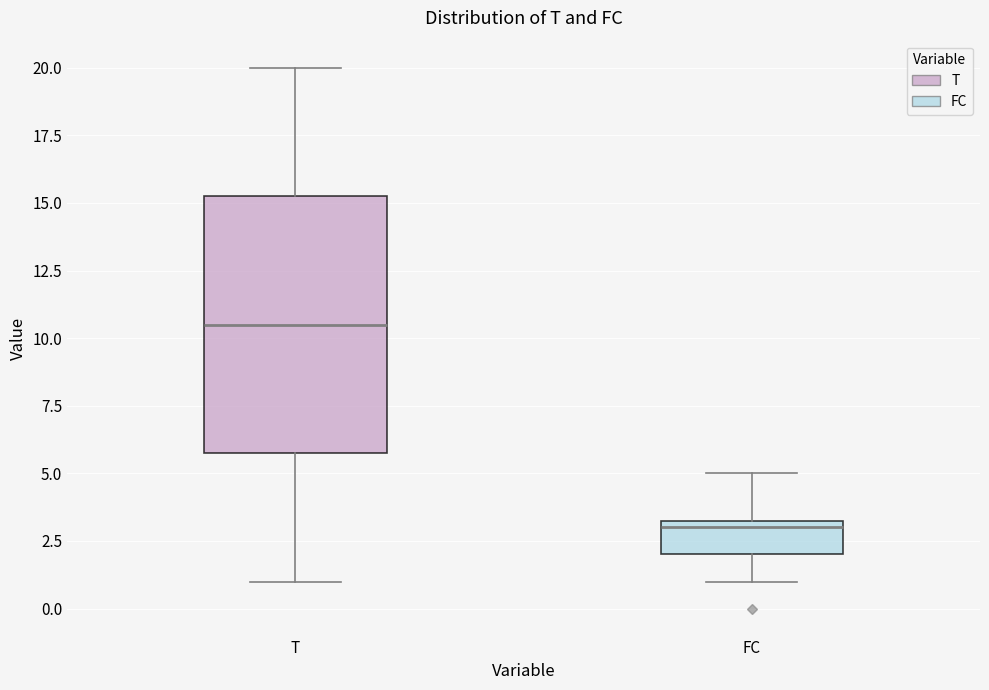

Which box has the lowest median line?

FC